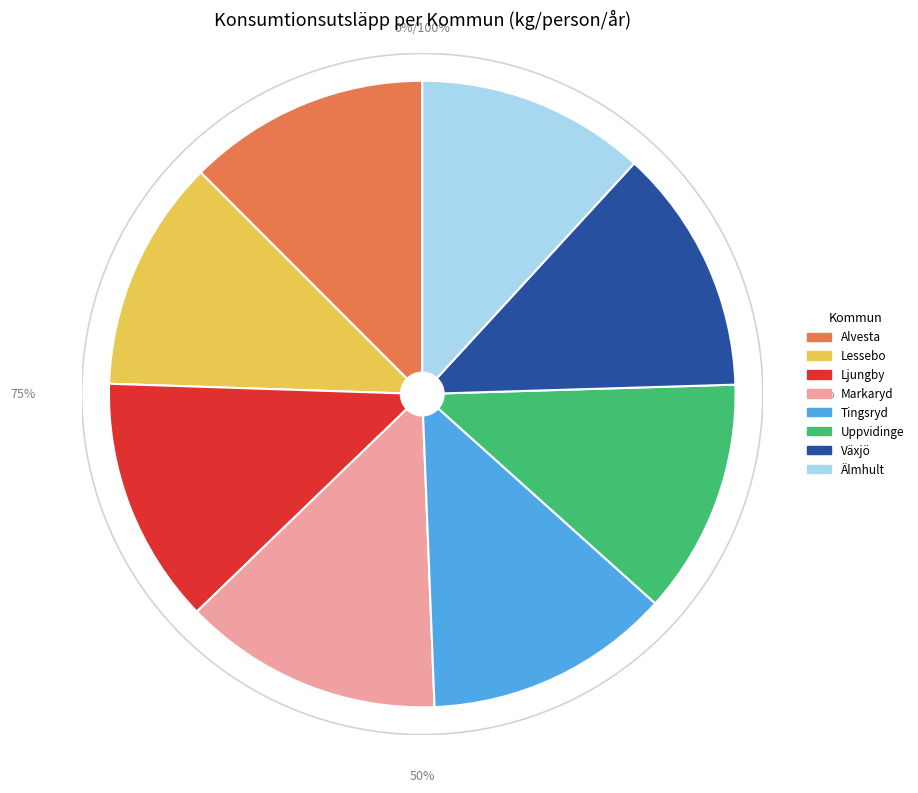

What is the ratio of the value at Växjö to the value at Uppvidinge?

1.0